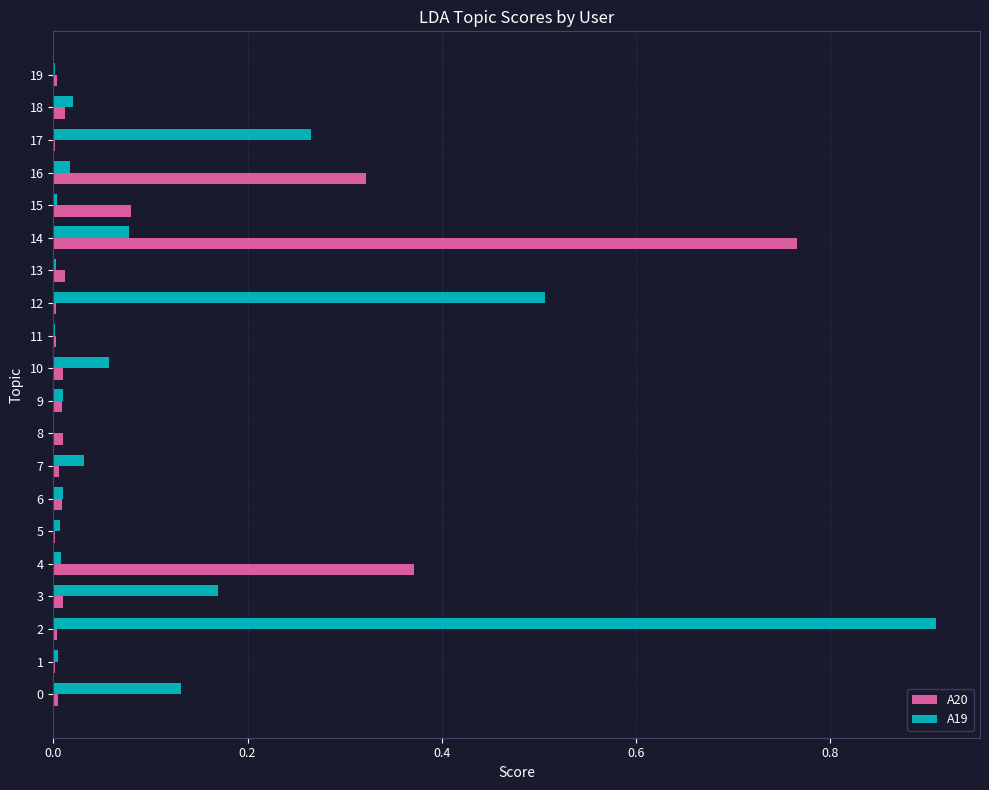

The A20 series shows 0.0 at 19. True or false?

True